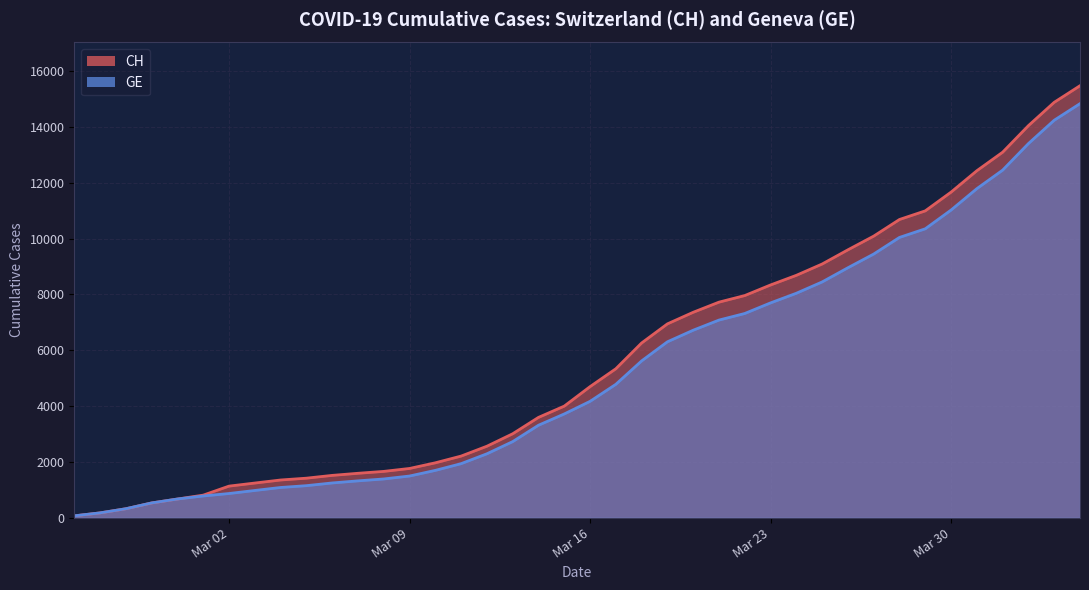

Which label corresponds to the largest value in the chart?

2020-04-04